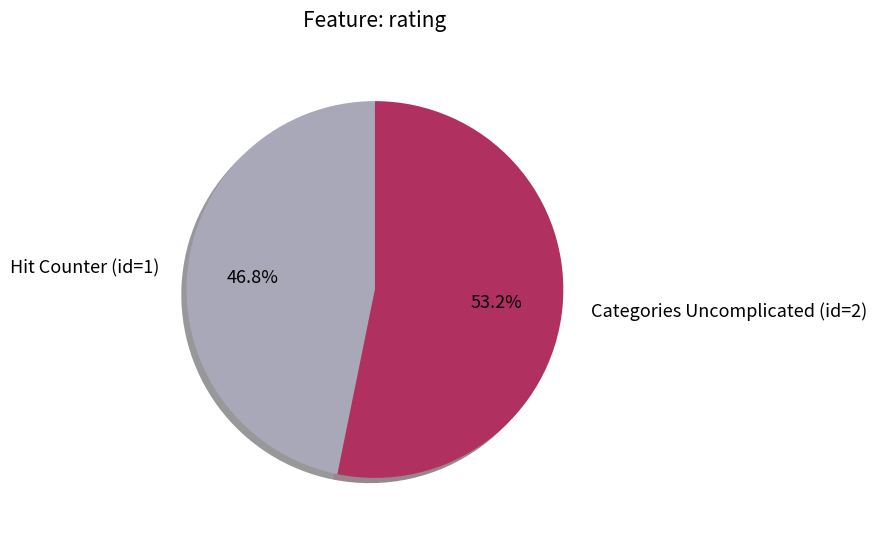

What percentage do Categories Uncomplicated (id=2) and Hit Counter (id=1) together represent?

100.0%